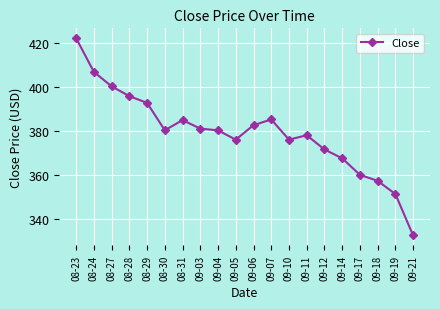

Approximately how many times larger is the value at 08-27 compared to 09-14?

1.1